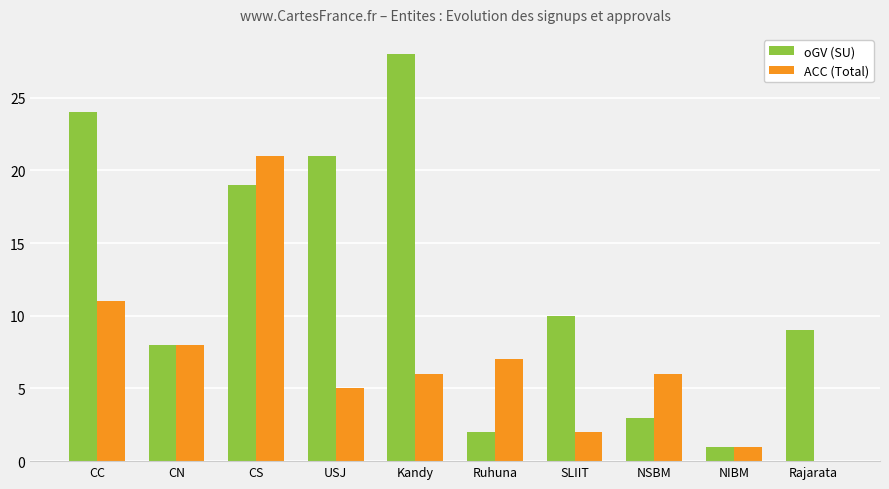

At which label does ACC (Total) reach its peak?

CS